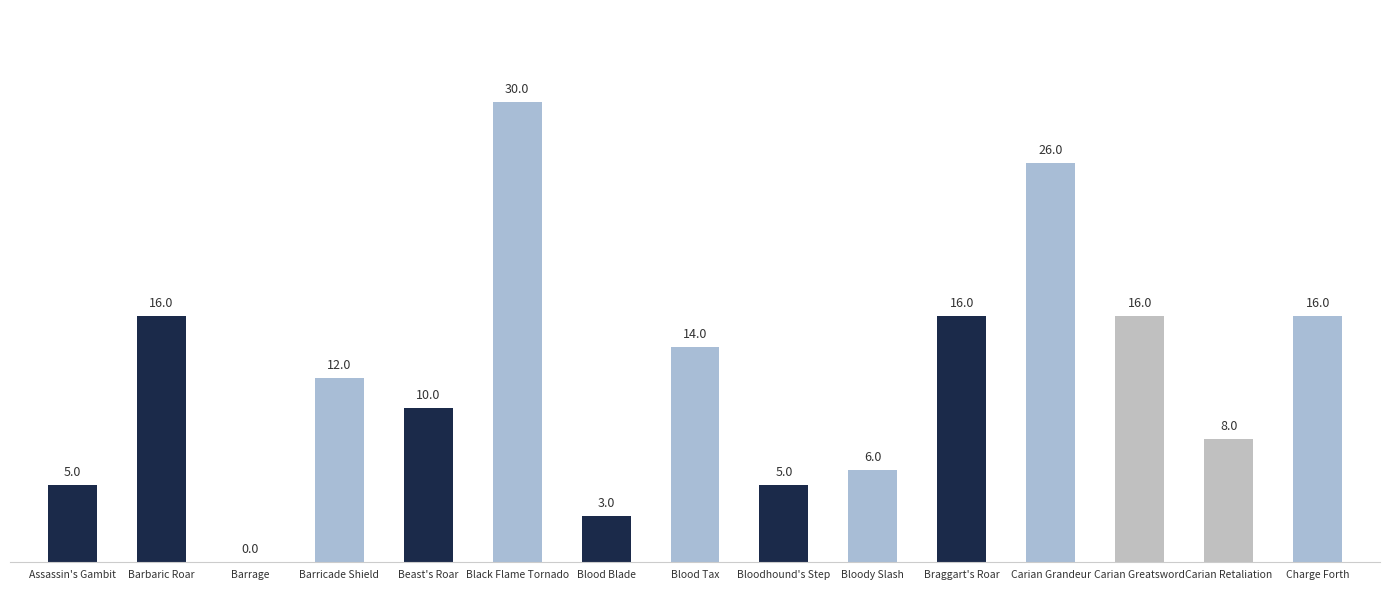

Which has a higher value, Braggart's Roar or Barricade Shield?

Braggart's Roar